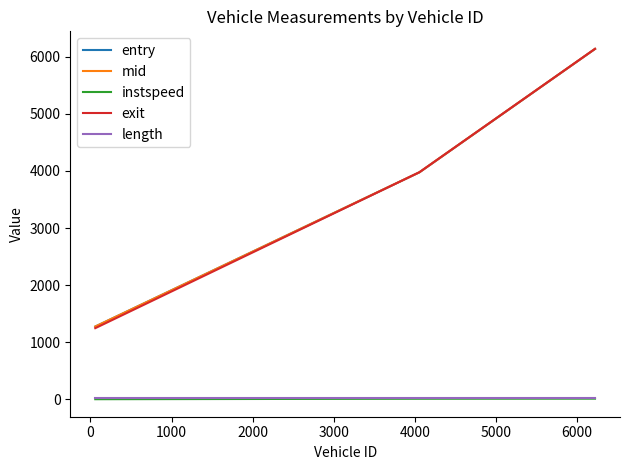

Which series has the largest range (max minus min)?

exit